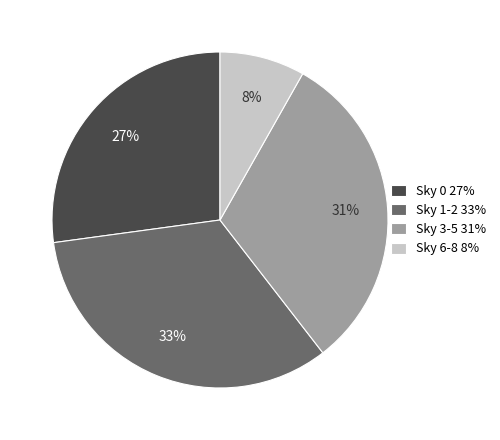

To the nearest percent, what percentage of the pie is Sky 6-8 8%?

8%